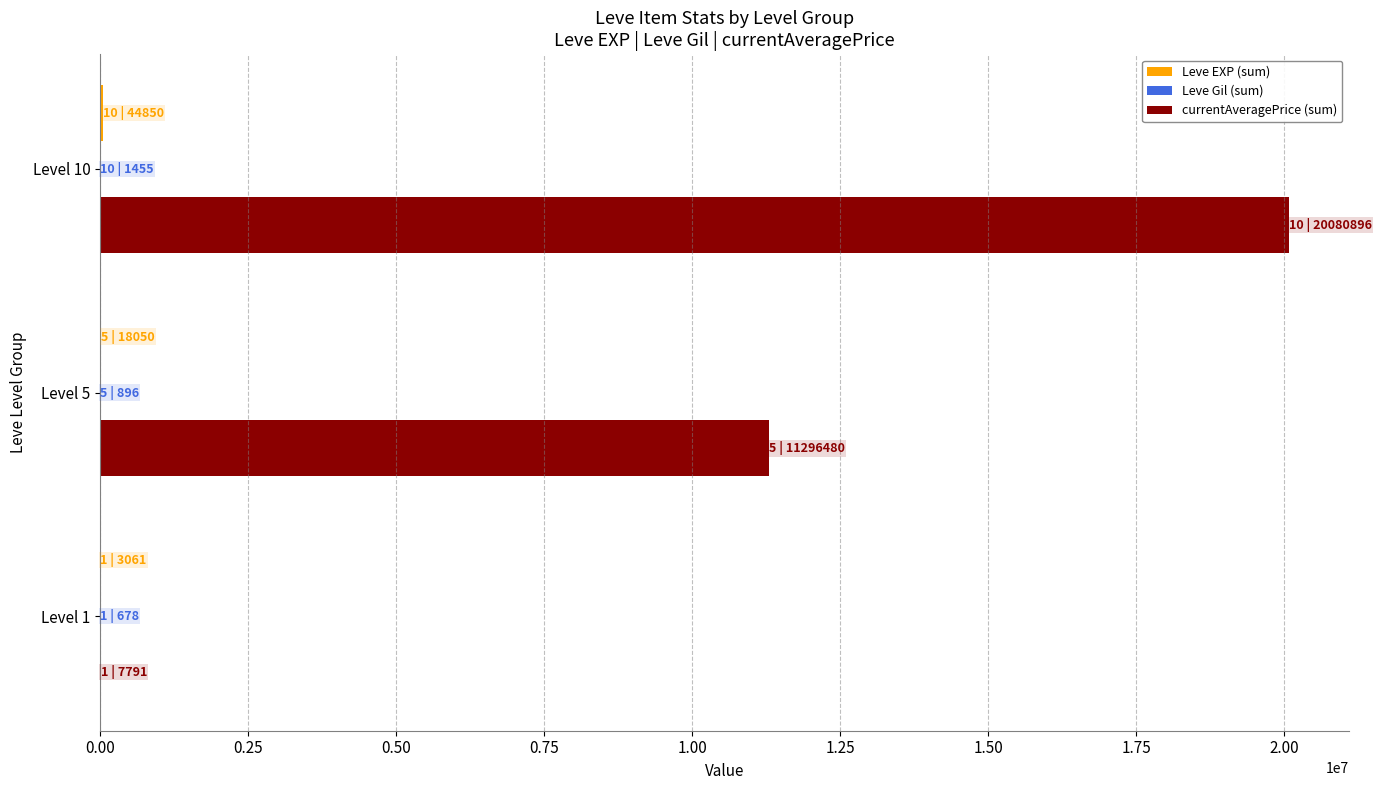

Which series has the largest total across all categories?

currentAveragePrice (sum)